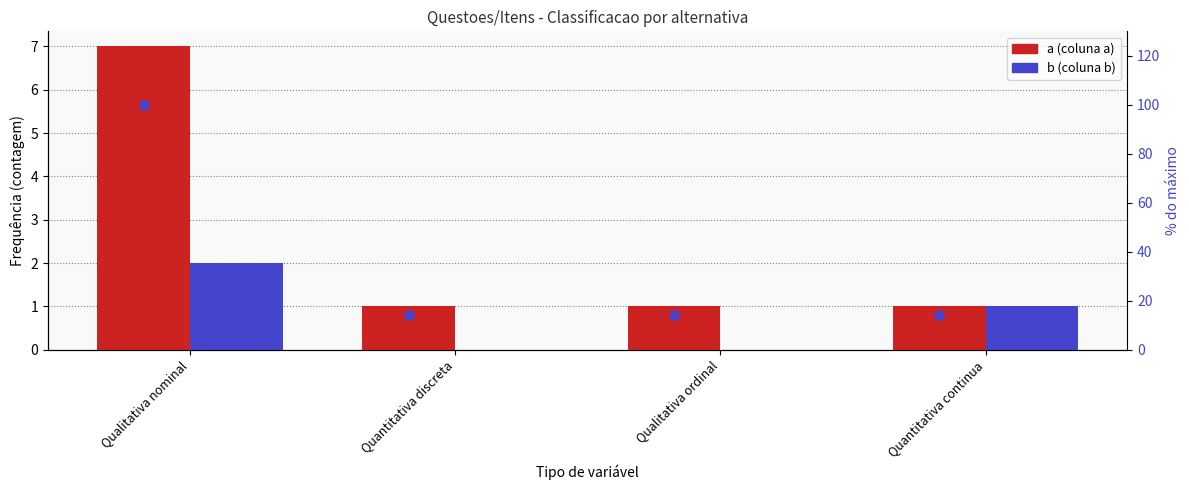

Which series has the largest Y range (max minus min)?

% of max (a)